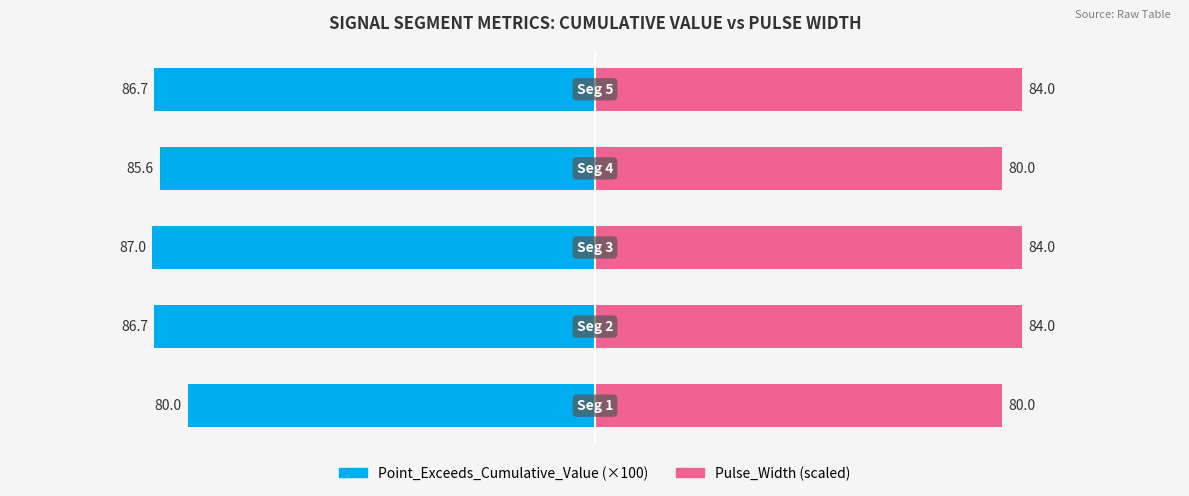

Reading left to right, transcribe all the data shown in this chart.

Point_Exceeds_Cumulative_Value: -80.0	-86.7	-87.0	-85.6	-86.7
Pulse_Width: 80.0	84.0	84.0	80.0	84.0